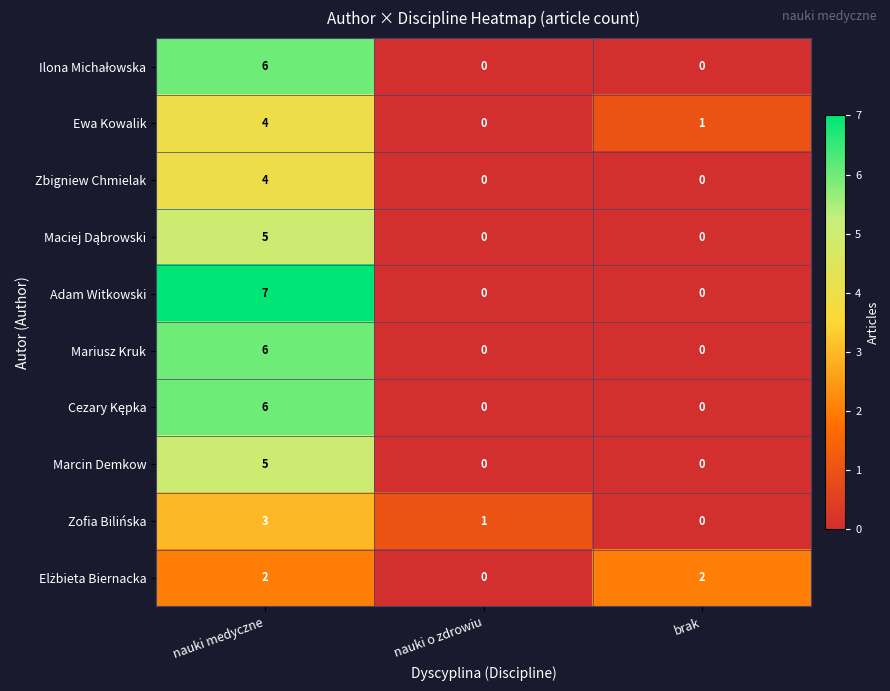

Which series changed the most between nauki medyczne and nauki o zdrowiu?

Adam Witkowski